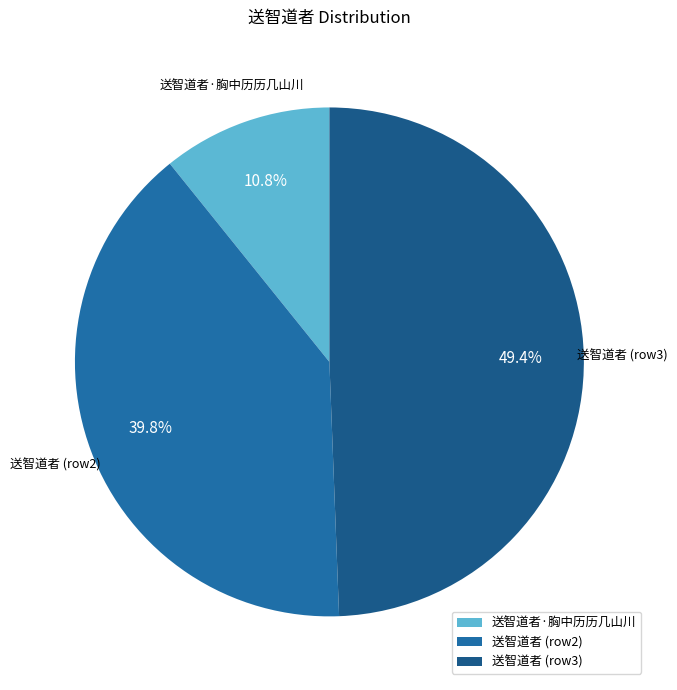

Is 送智道者·胸中历历几山川 the majority of the pie?

No